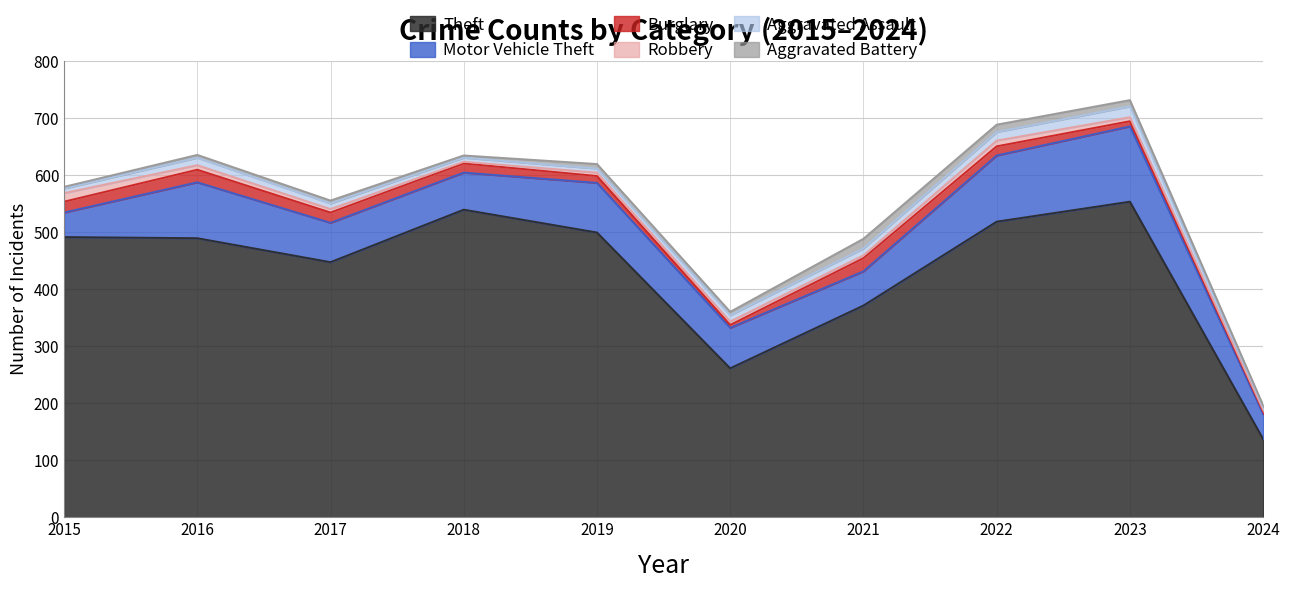

In Motor Vehicle Theft, how many points are higher than both neighbors (excluding endpoints)?

3